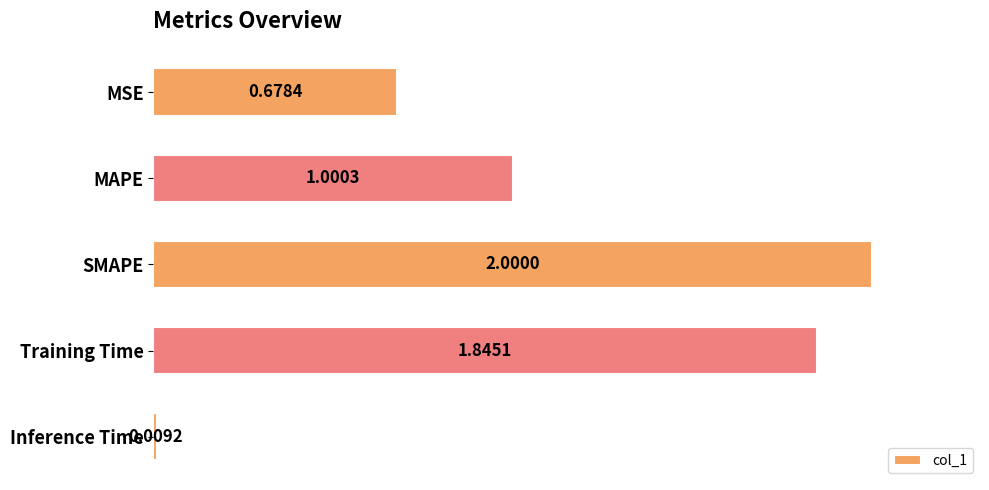

At which category does the chart reach its minimum across all series?

Inference Time